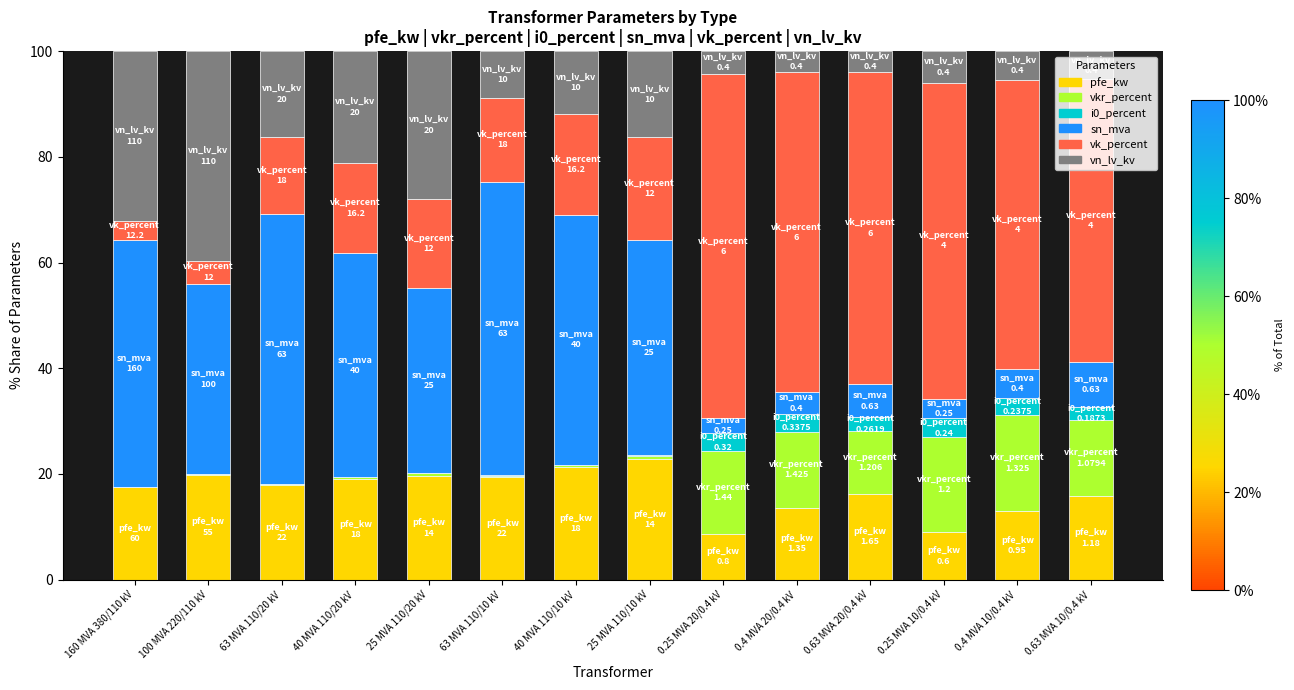

Is it true that pfe_kw equals 19.8 at 100 MVA 220/110 kV?

True